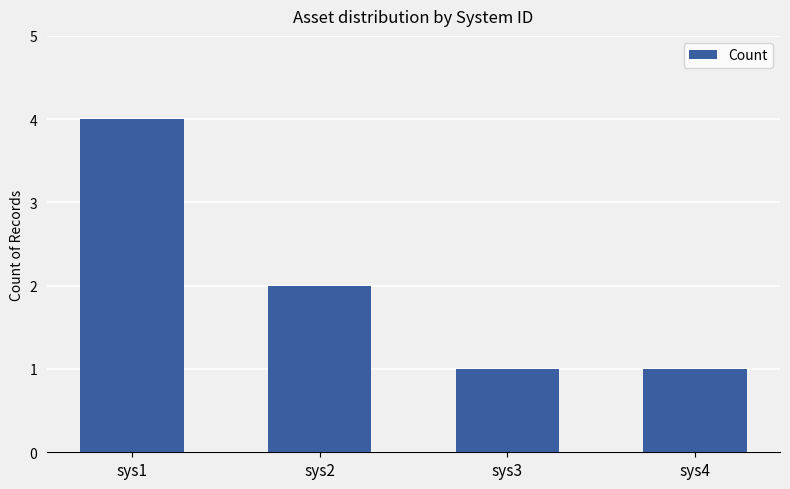

What is the ratio of the value at sys2 to the value at sys3?

2.0